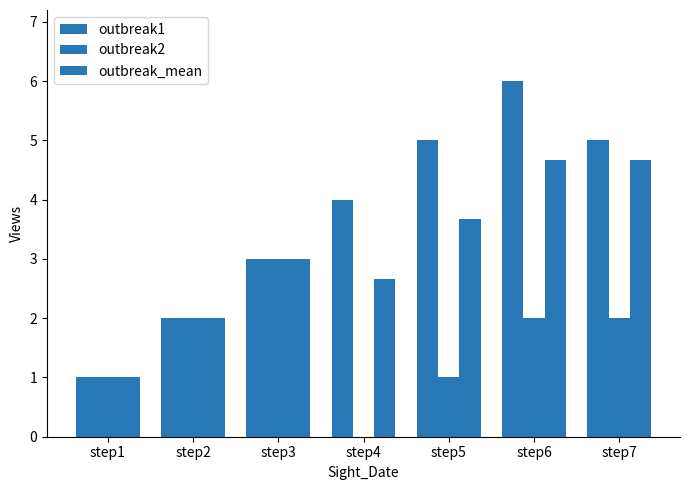

What is the average value of the outbreak1 series?

3.7